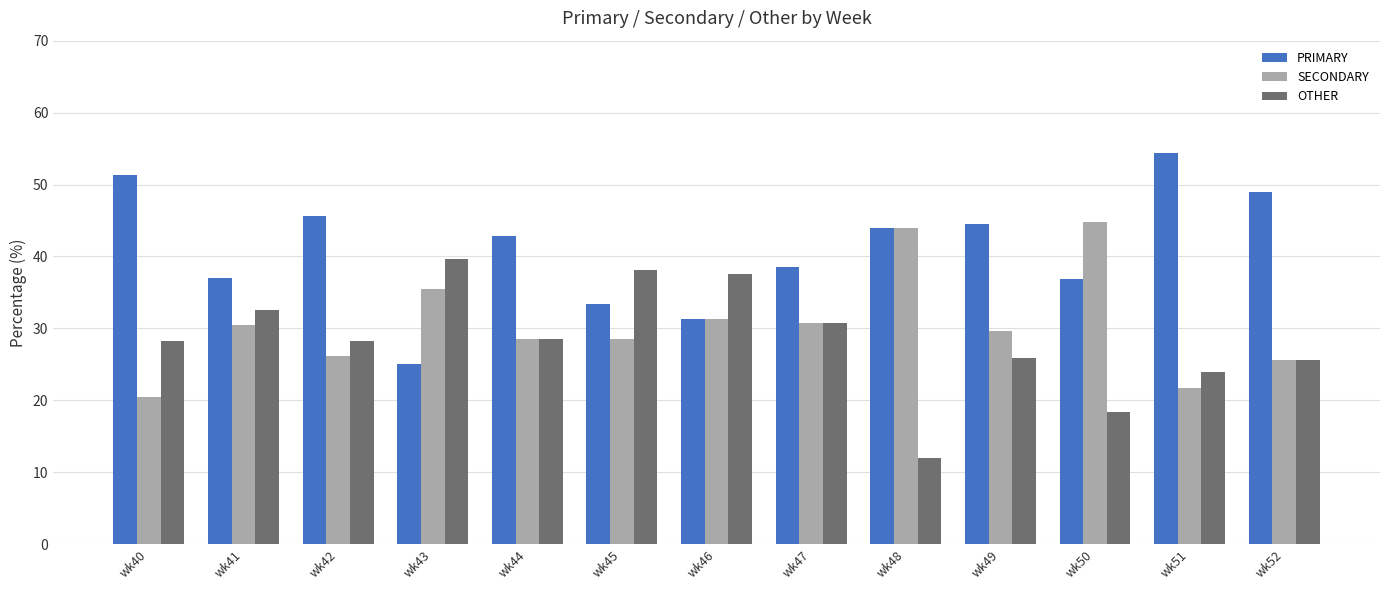

What is the total value across all series at wk48?

100.0